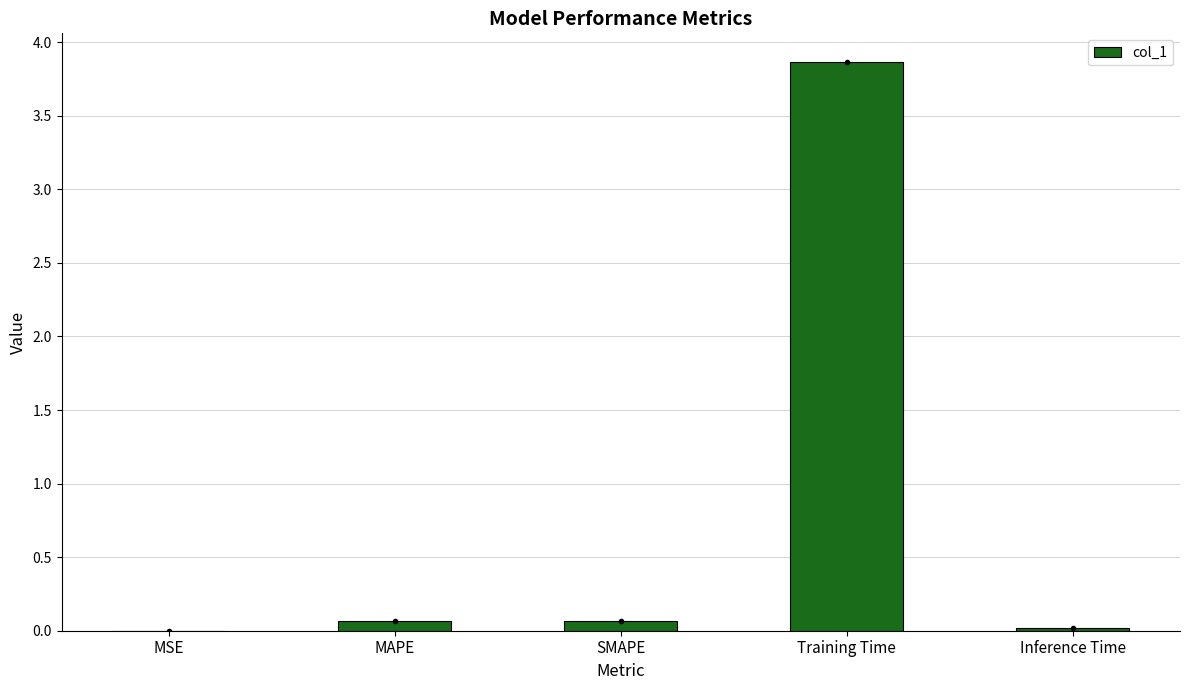

Which has a higher value, MSE or Training Time?

Training Time